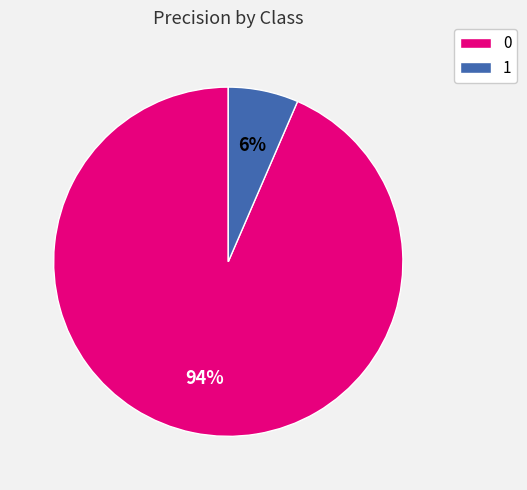

Which category has the smallest portion of the pie?

1